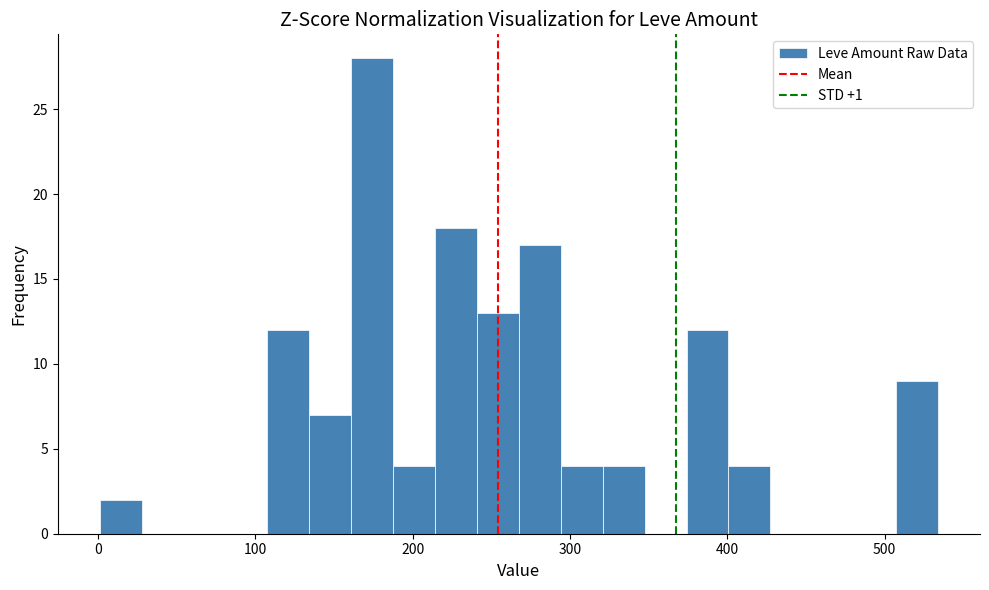

Around what value on the x-axis is the tallest bar? Give the approximate position of its centre, as read against the axis.

170